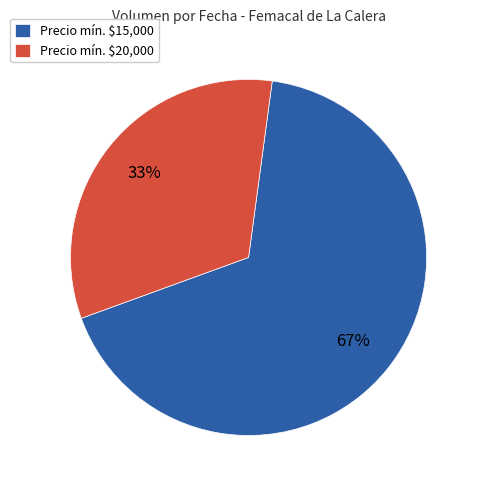

Which category has the biggest portion of the pie?

Precio mín. $15,000